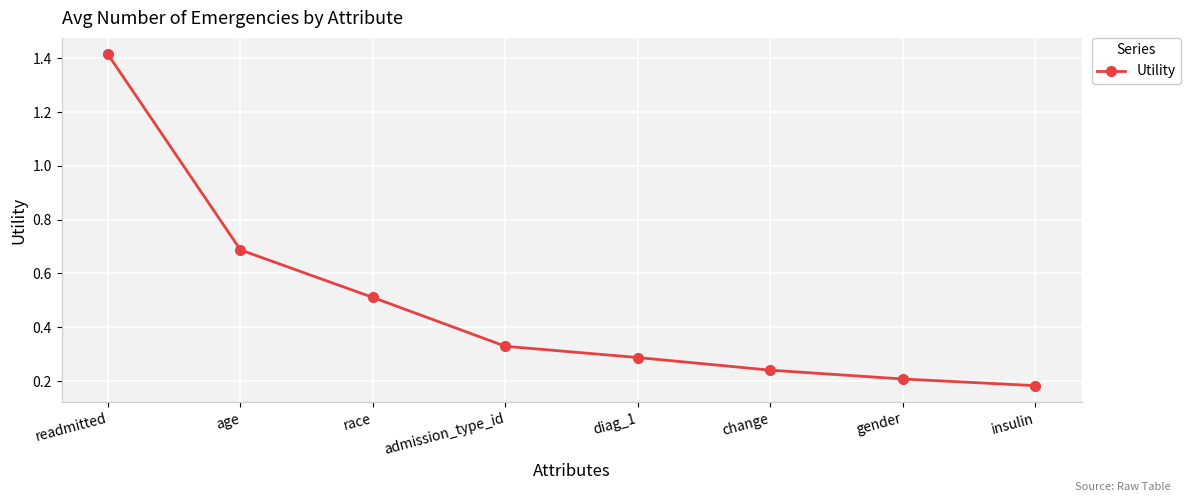

Rank the categories by value from highest to lowest.

readmitted, age, race, admission_type_id, diag_1, change, gender, insulin